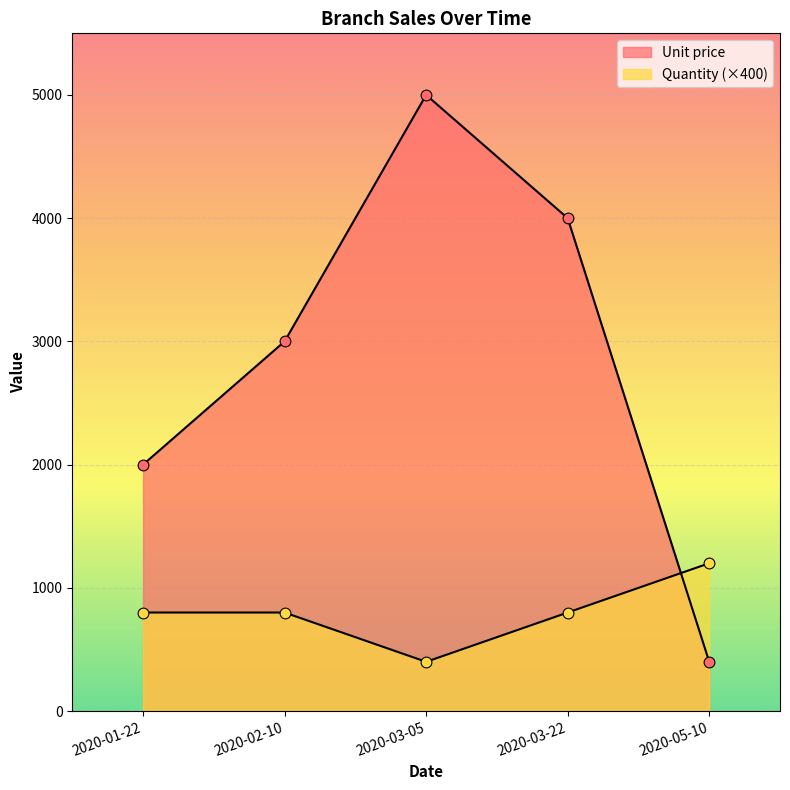

At how many categories does at least one series exceed 504?

4